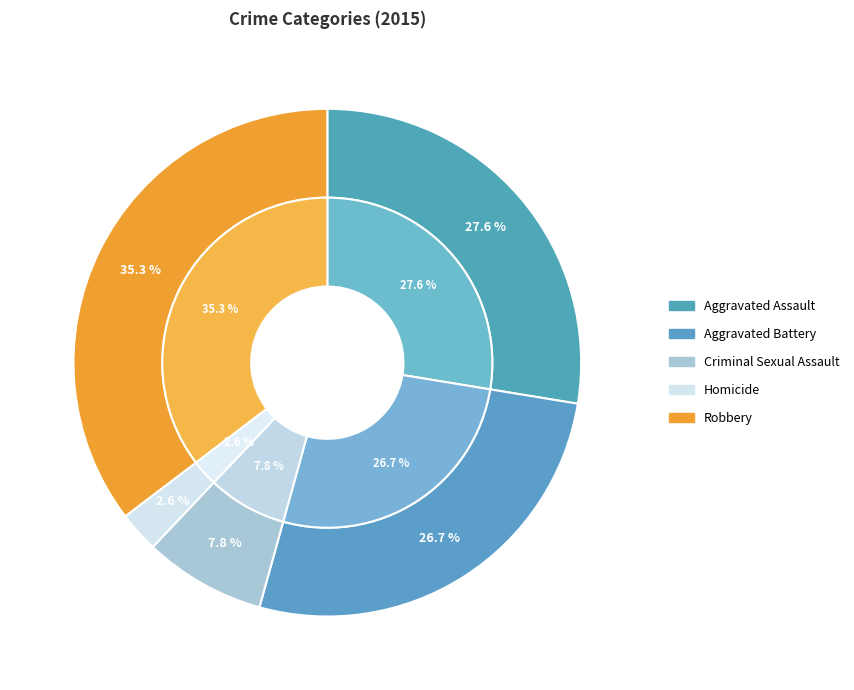

What is the change in value from Aggravated Battery to Homicide?

-28